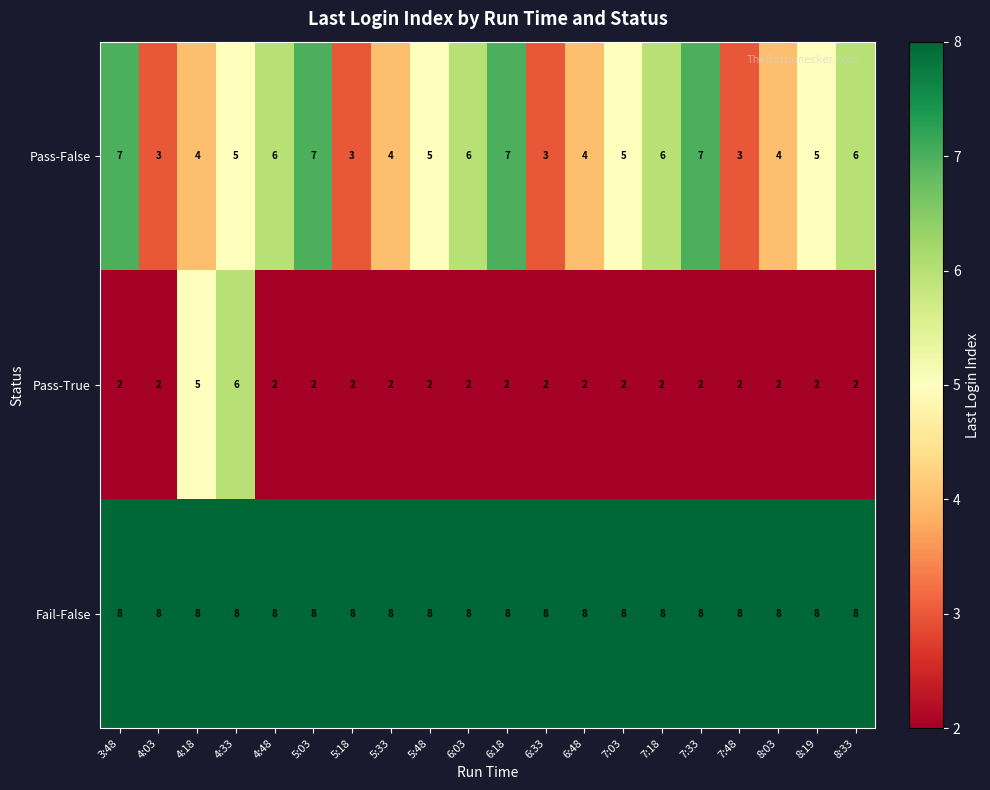

The value of Fail-False at 8:33 is 8. True or false?

True